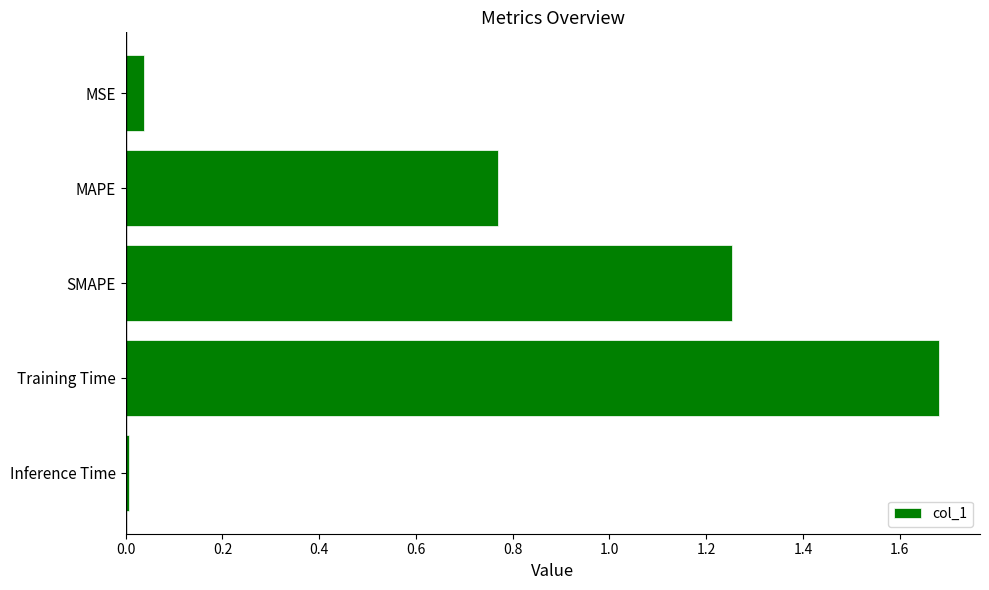

Rank the categories by value from lowest to highest.

Inference Time, MSE, MAPE, SMAPE, Training Time